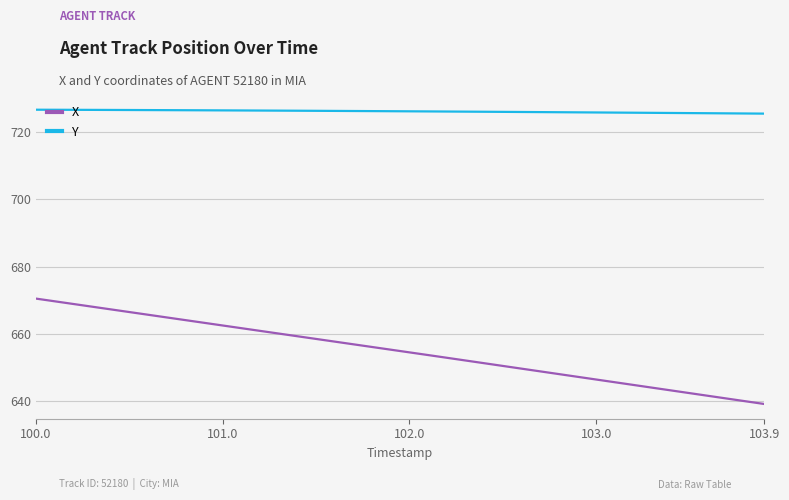

What is the smallest value displayed?

639.1